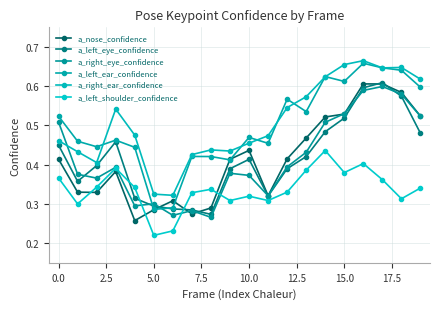

How many lines are shown in the chart?

6